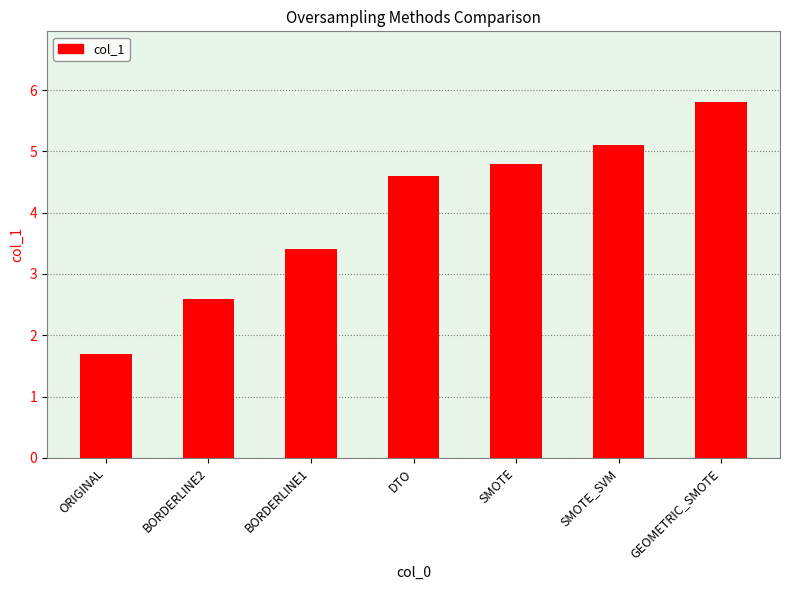

What is the approximate value at SMOTE_SVM?

5.1